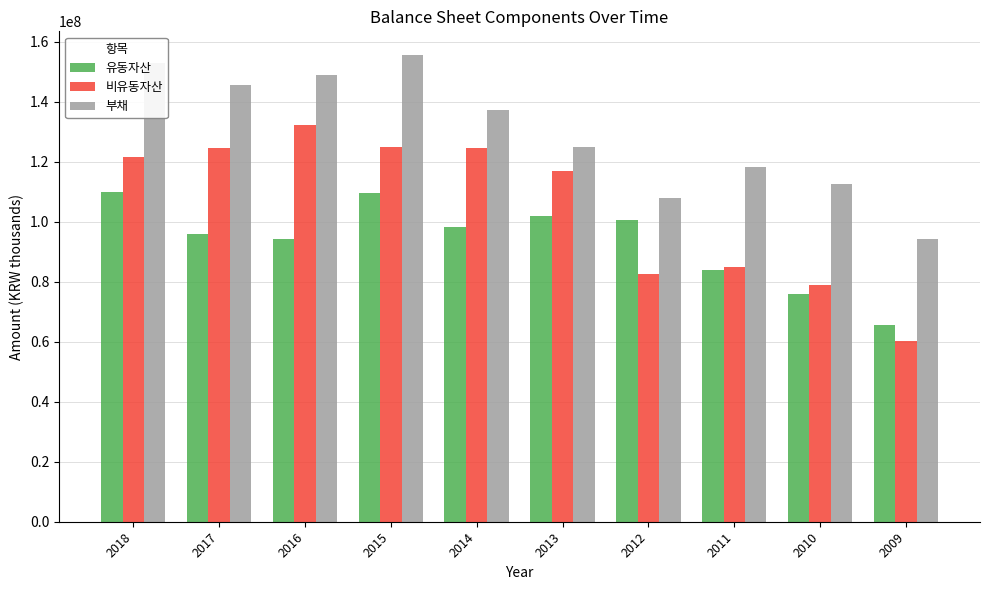

How many distinct data groups are displayed?

3